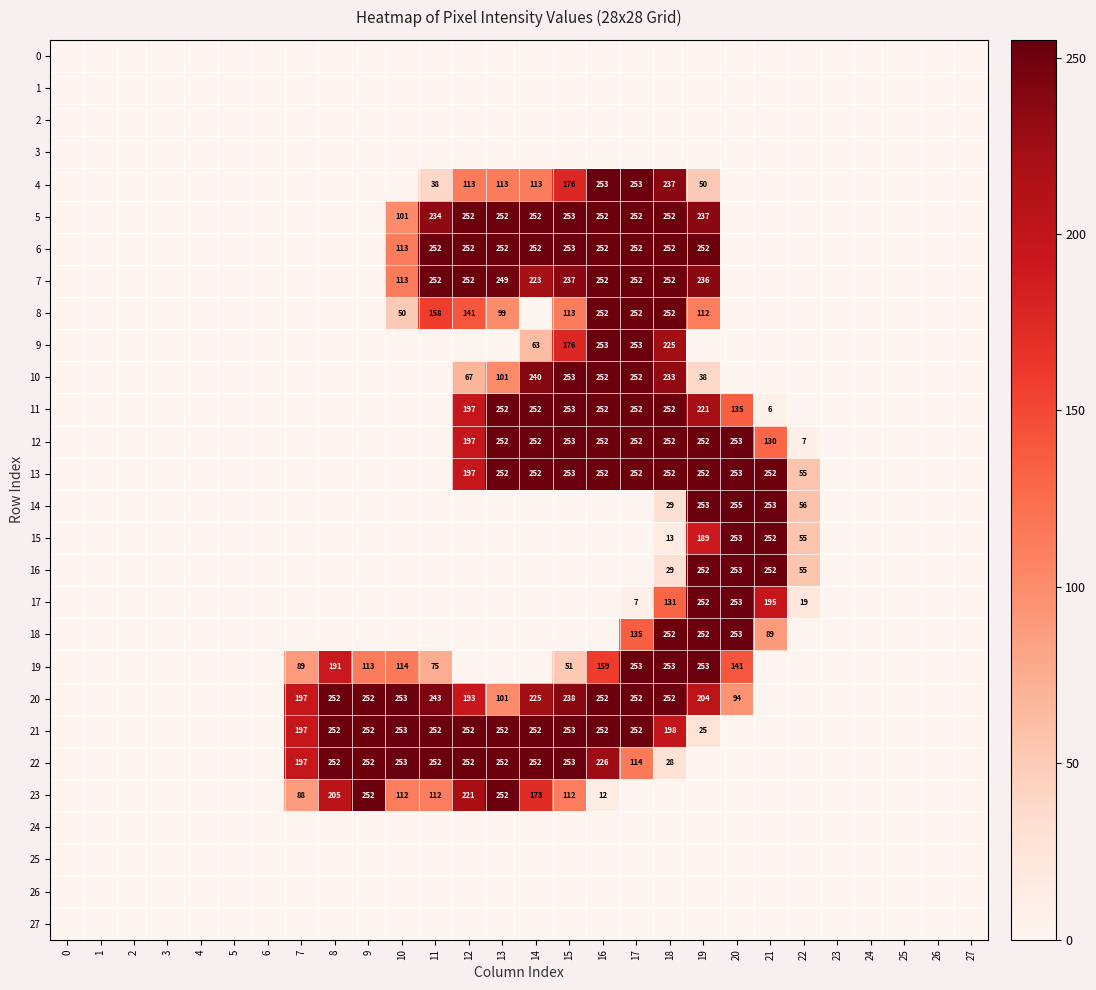

What is the difference between the maximum and minimum values in the 23 series?

252